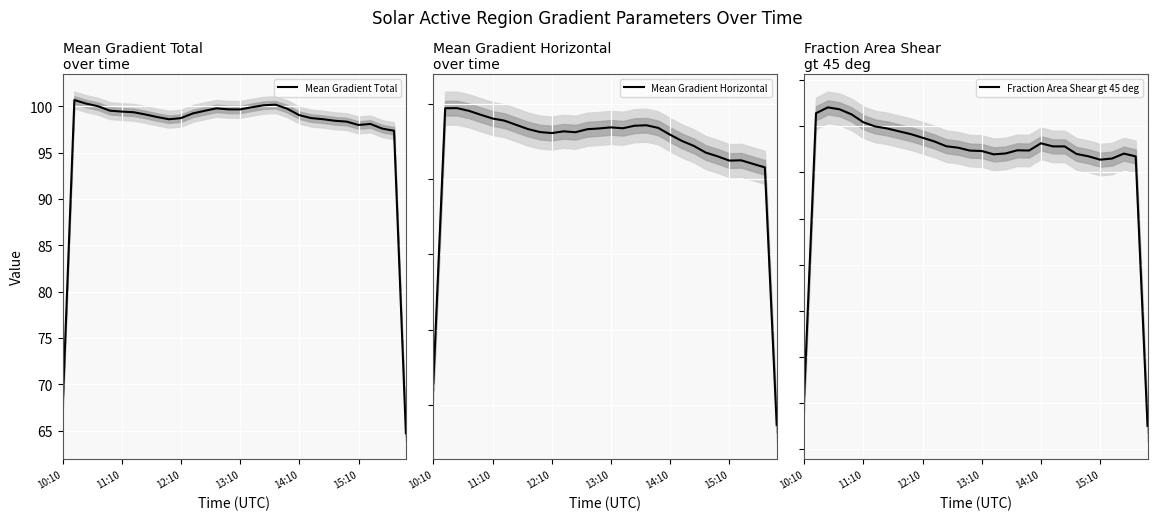

Rank the series by their average value, from highest to lowest.

Mean Gradient Total, Mean Gradient Horizontal, Fraction Area Shear gt 45 deg